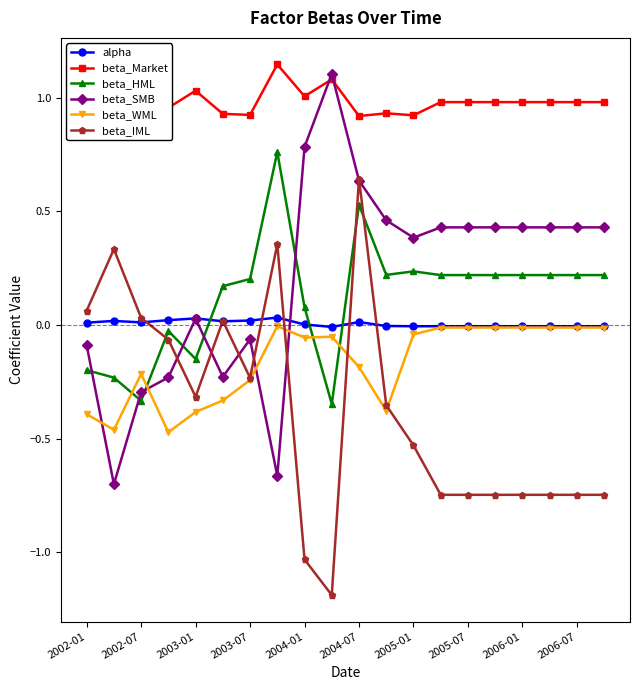

True or false: beta_HML and beta_Market intersect in this chart.

False